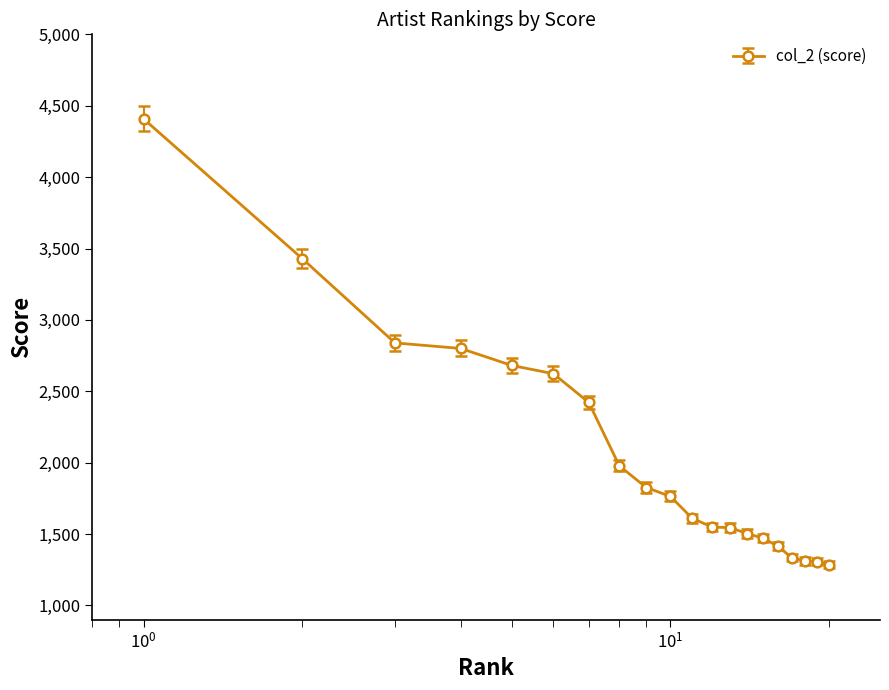

What is the smallest value displayed?

1285